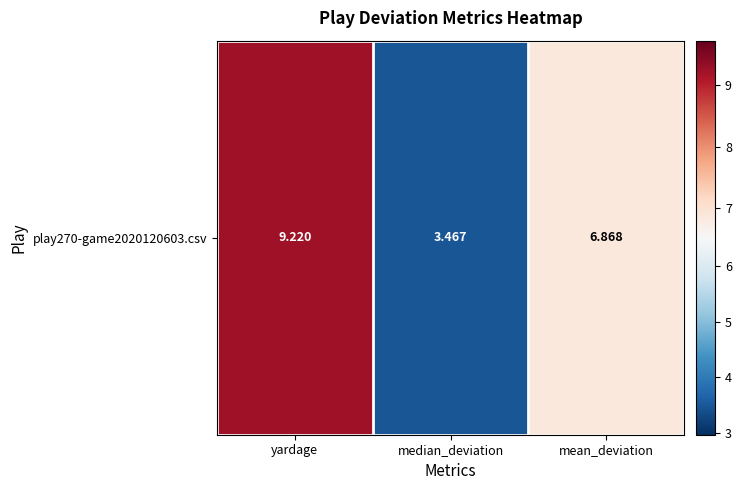

Reading left to right, extract all data points from this chart.

9.2	3.5	6.9